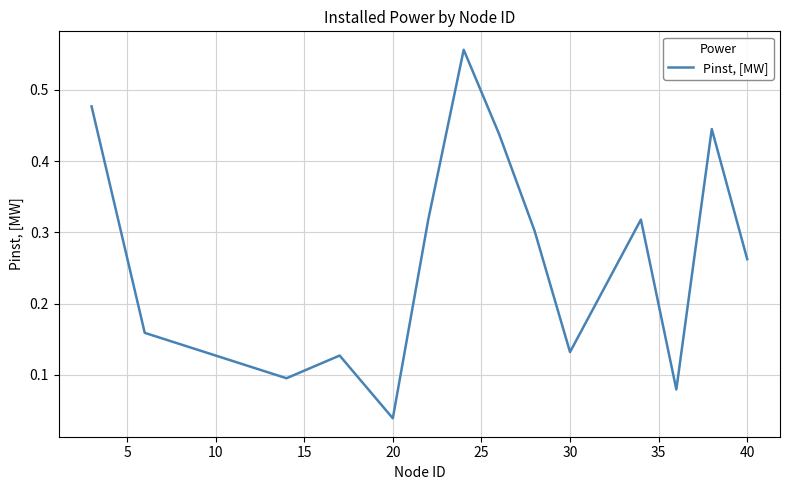

Is this an area chart (filled region under the line)?

No